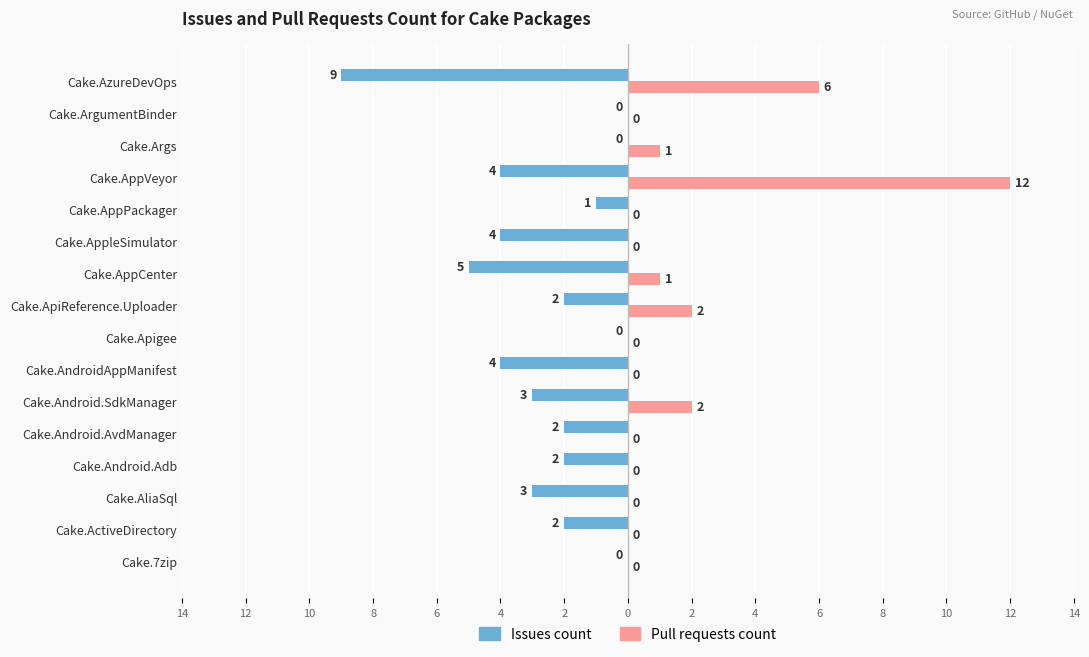

What are all the series names shown in the legend?

Issues count, Pull requests count